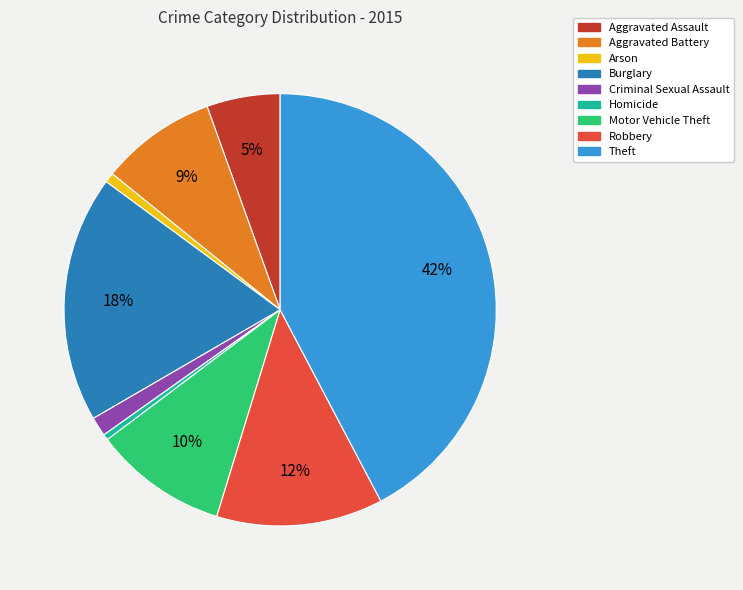

True or false: Aggravated Assault accounts for 5% of the total.

True